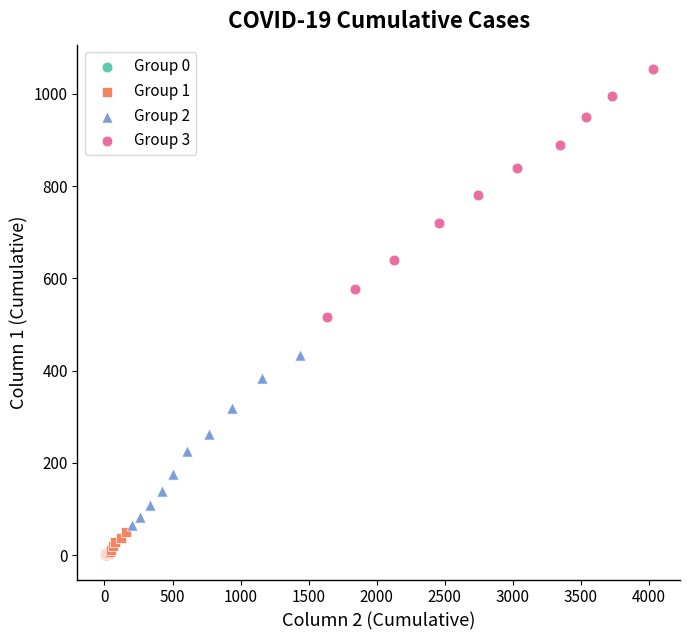

Which series has the widest spread of Y values?

Group 3